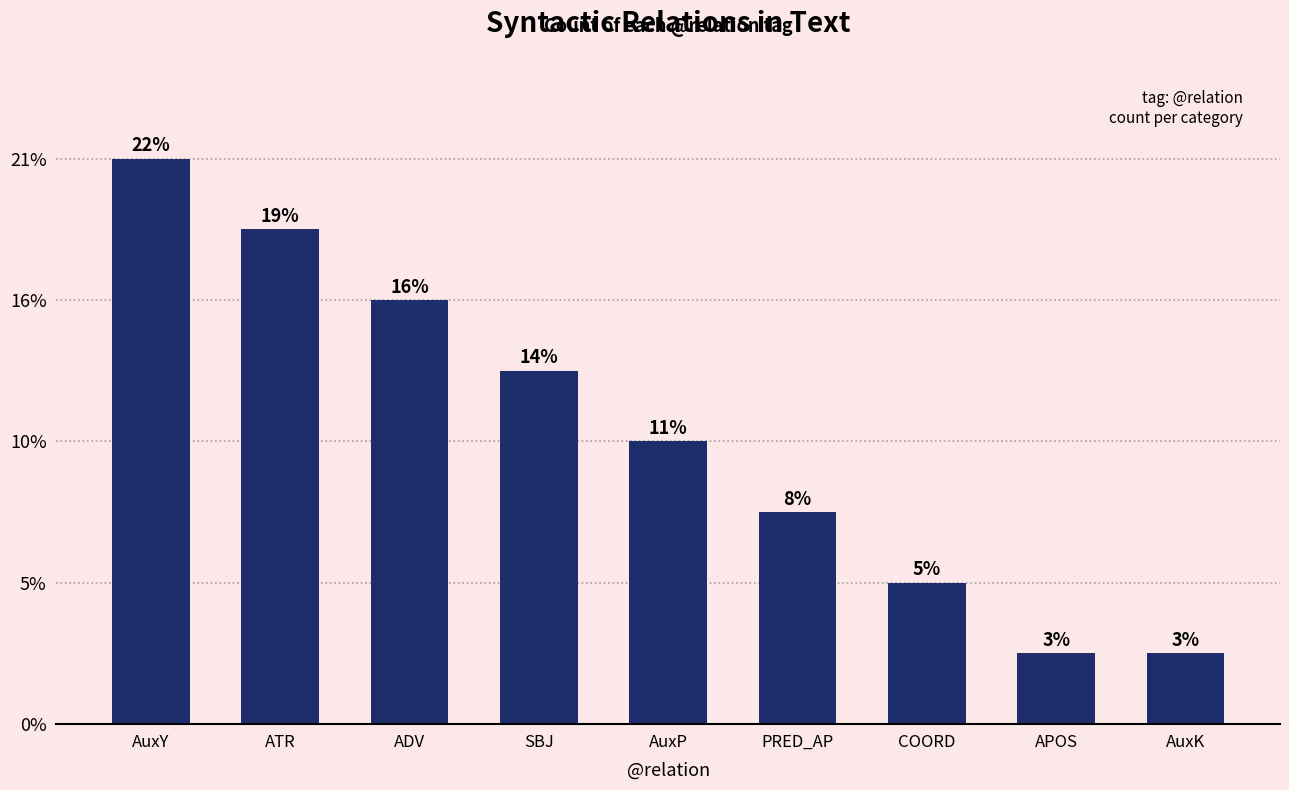

True or false: the data shows 2 at APOS.

False